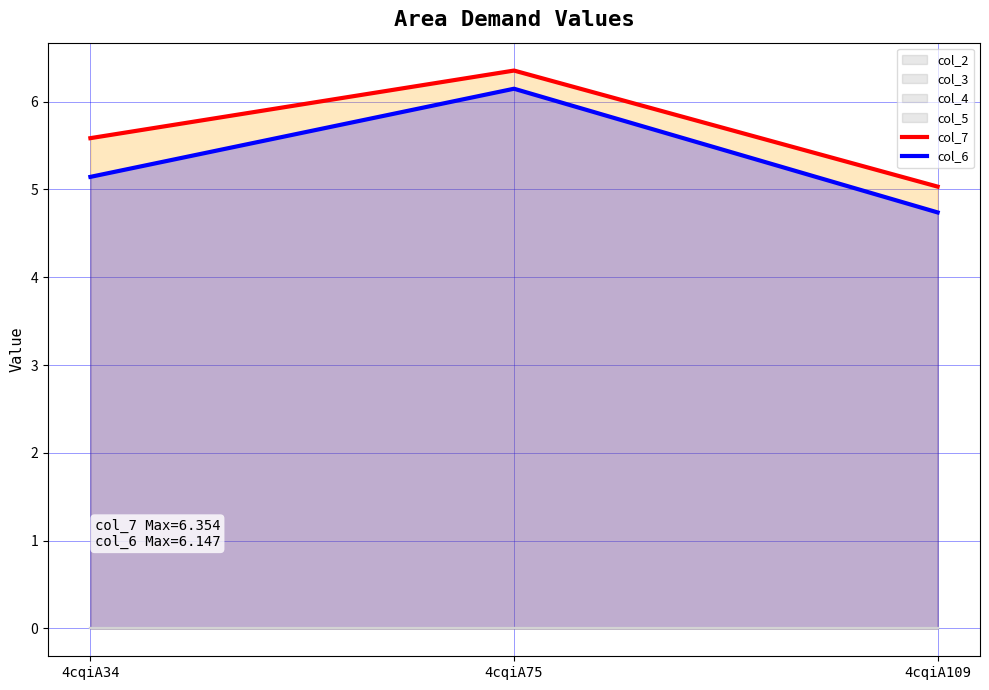

Which series has the largest total across all categories?

col_7